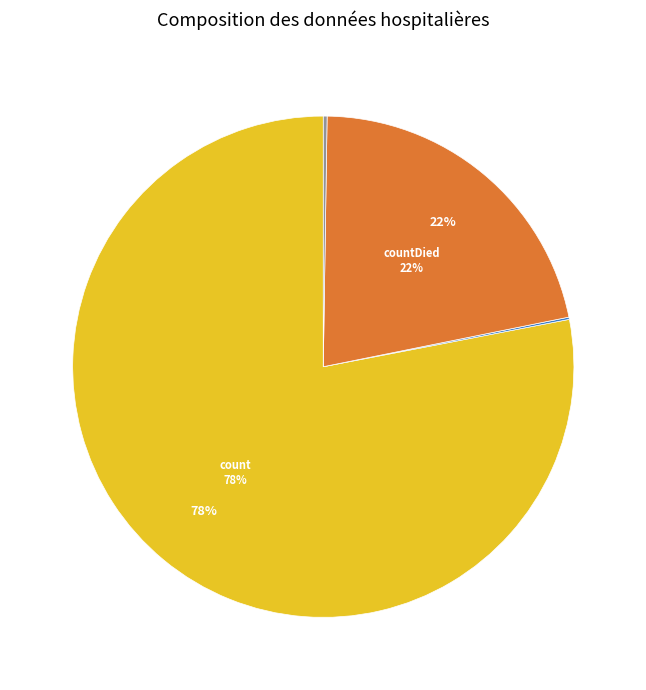

To the nearest percent, what is the difference between the largest and smallest slice percentages?

78%